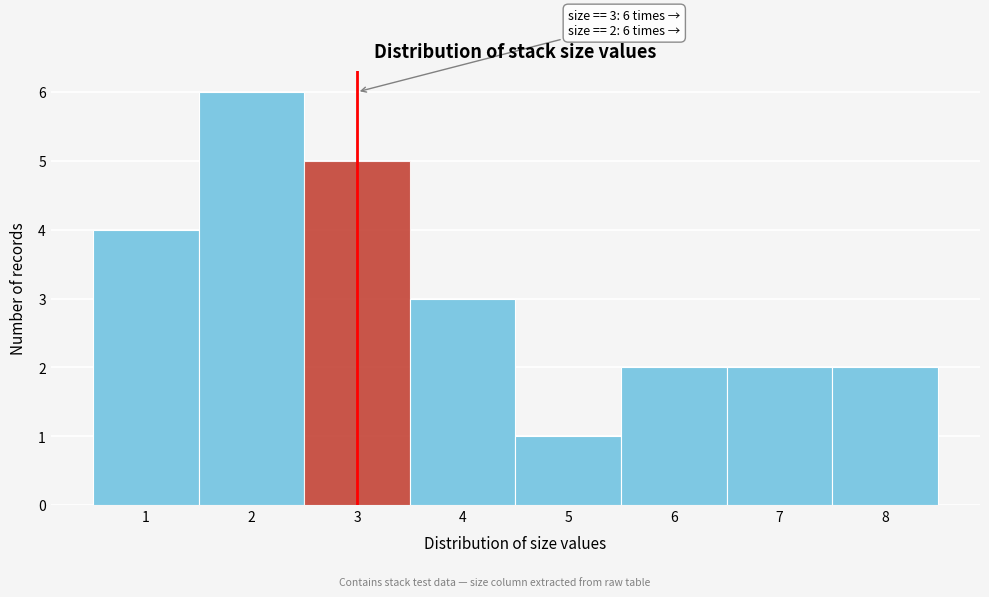

Reading left to right, extract all data points from this chart.

1=4	2=6	3=5	4=3	5=1	6=2	7=2	8=2